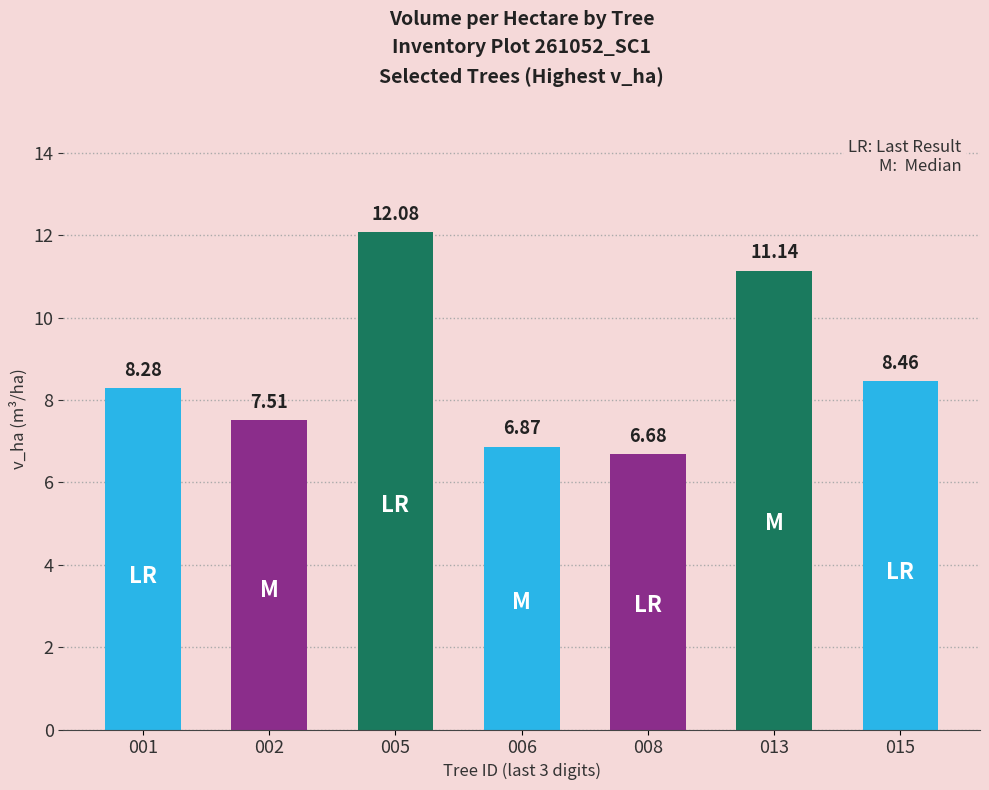

Which has a higher value, 001 or 005?

005